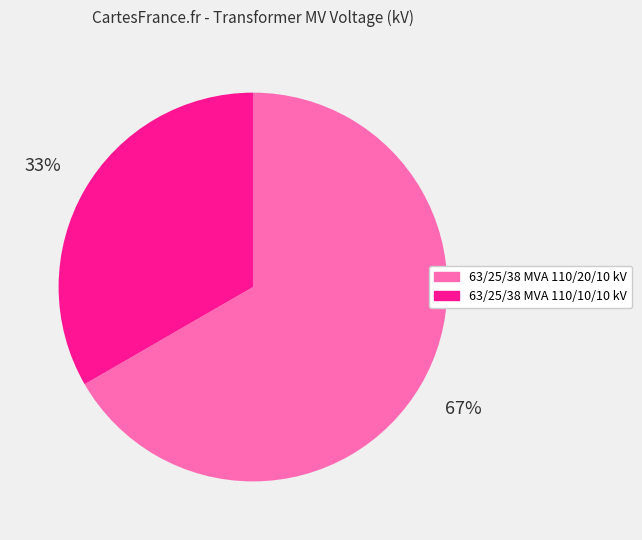

To the nearest percent, what is the combined percentage of 63/25/38 MVA 110/10/10 kV and 63/25/38 MVA 110/20/10 kV?

100%